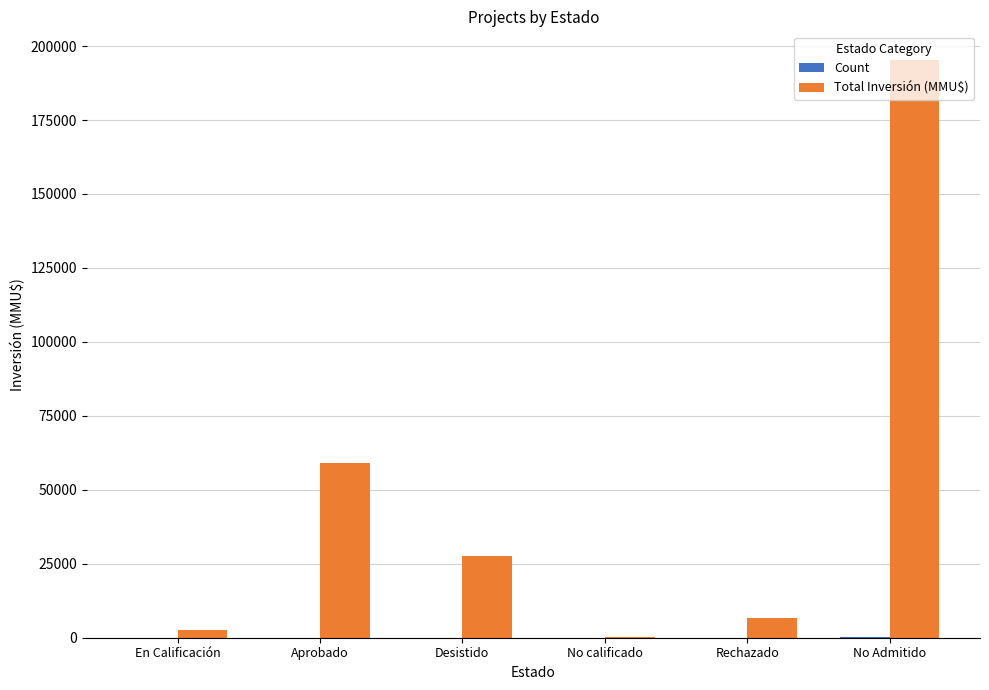

The value of Total Inversión (MMU$) at Desistido is 27600. True or false?

True